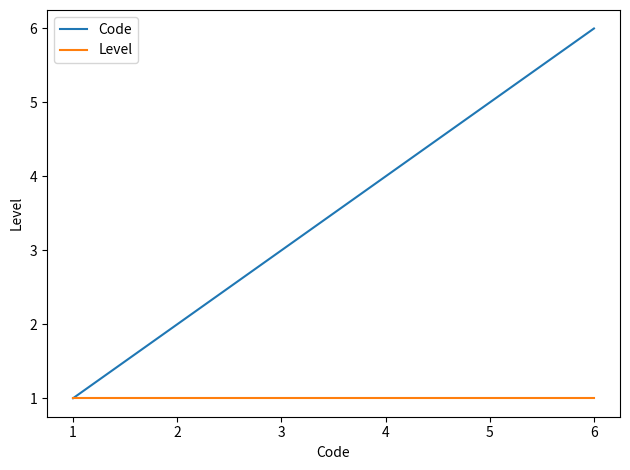

Which series changed the most between 2 and 3?

Code